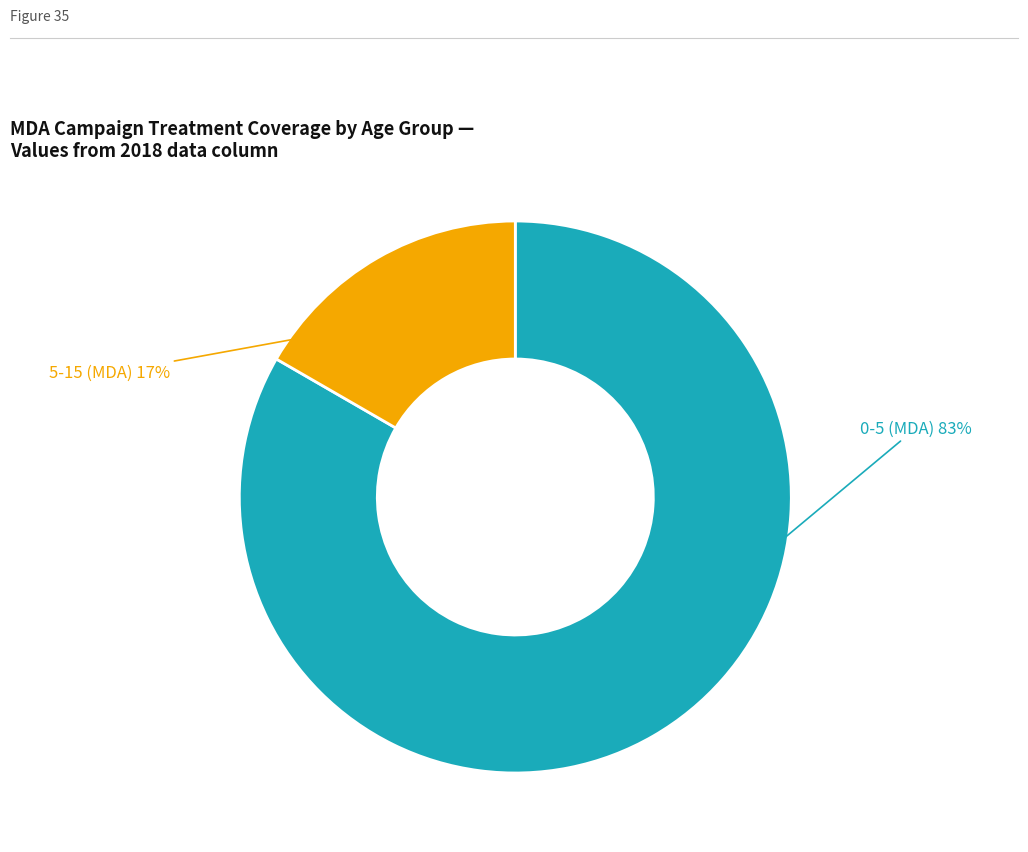

To the nearest percent, what is the average slice percentage?

50%